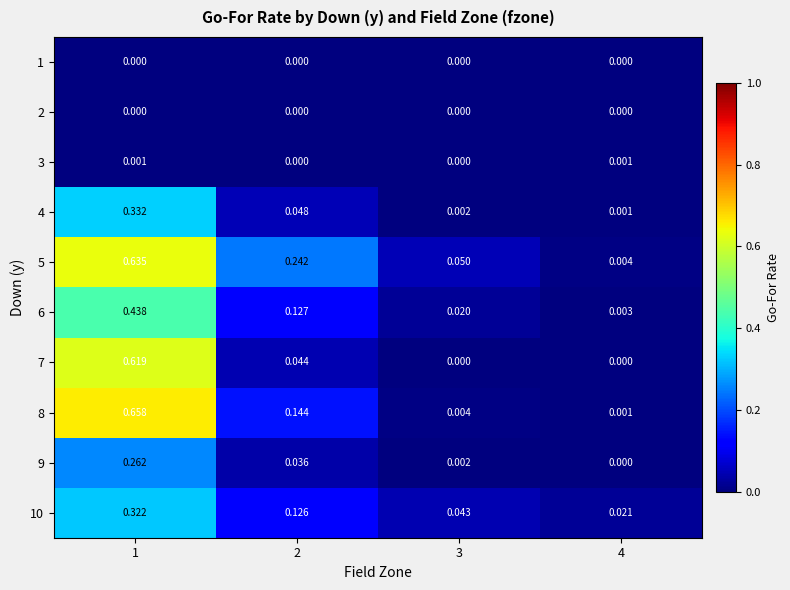

Is the value of 9 at 3 greater than the value of 7 at 1?

No